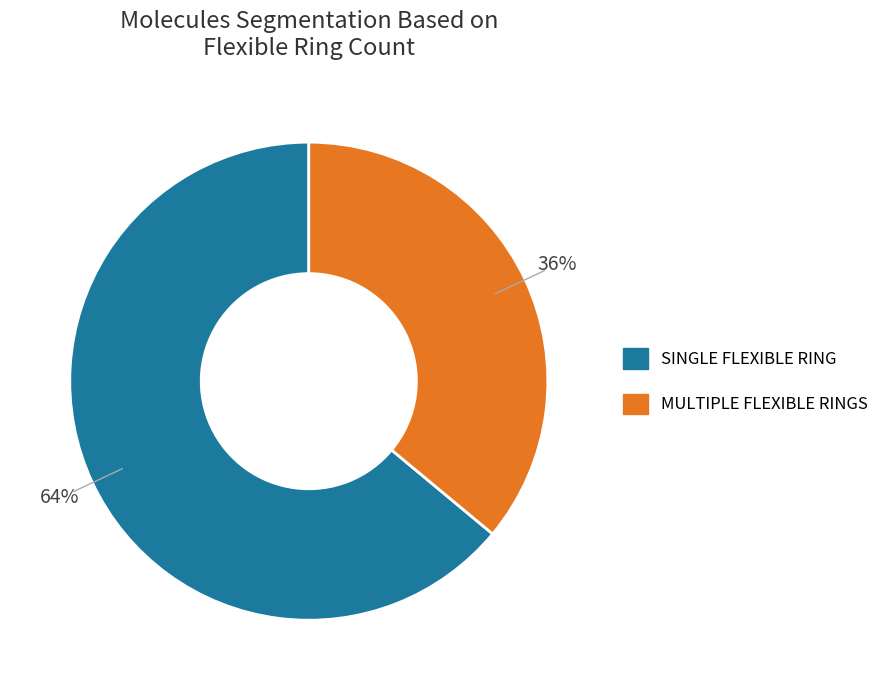

To the nearest percent, what is the average slice percentage?

50%